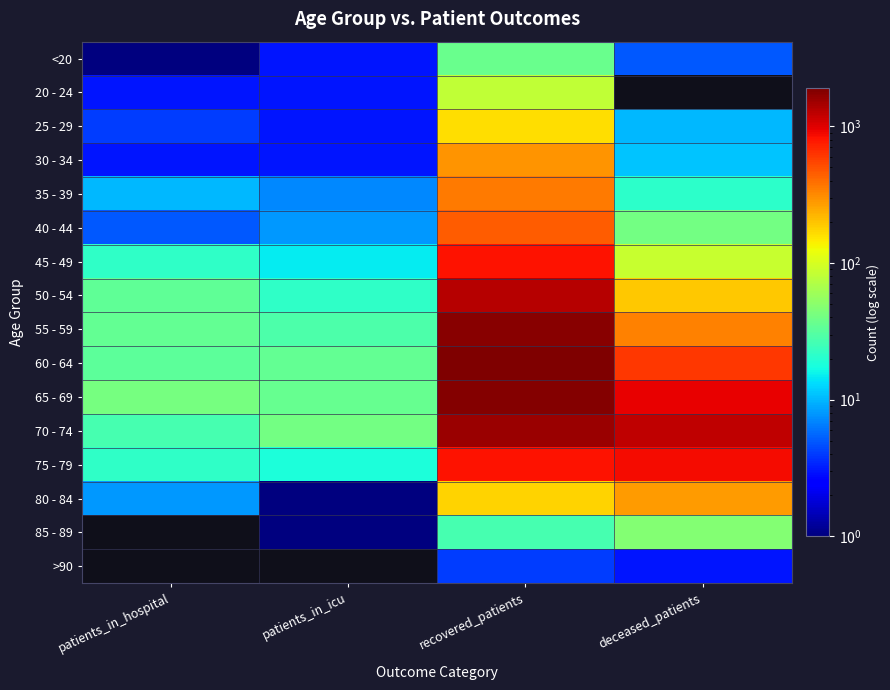

True or false: 40 - 44 has a value of 54 at deceased_patients.

False